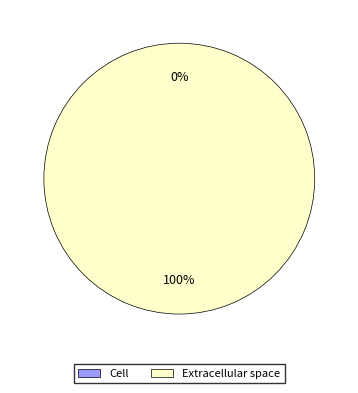

How many segments does this pie chart have?

2